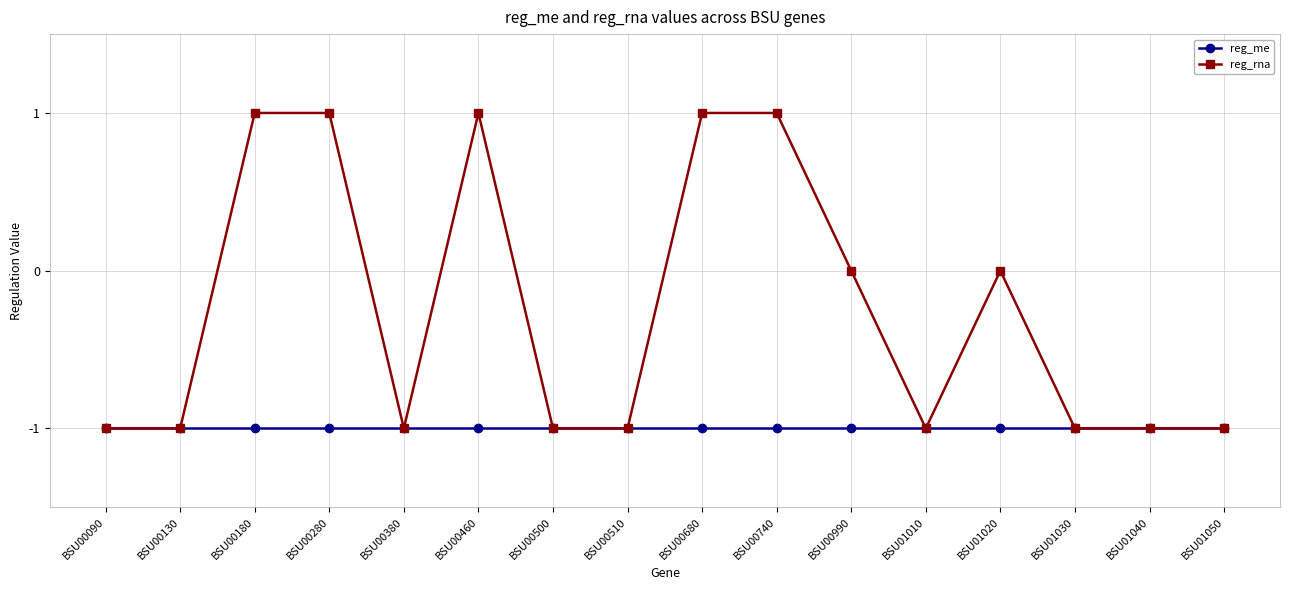

What is the value of the reg_me point at the 2nd from the left?

-1